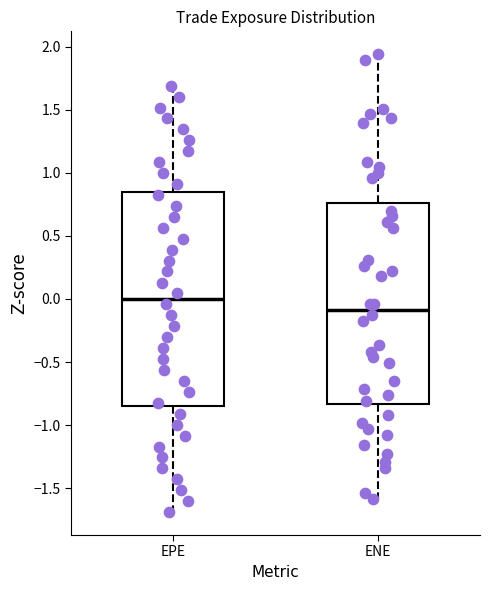

Reading left to right, read every box against the y-axis: the position of its median line, the range the box covers, and the ends of its whiskers. The values are not printed on the chart, so give them approximately, as read against the axis.

EPE: median 0.00, box -0.85 to 0.85, whiskers -1.70 to 1.70
ENE: median -0.10, box -0.85 to 0.75, whiskers -1.60 to 1.95